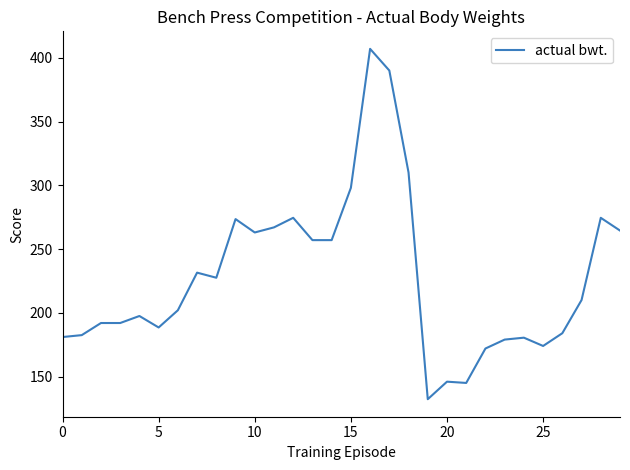

What is the maximum value shown in the chart?

407.0